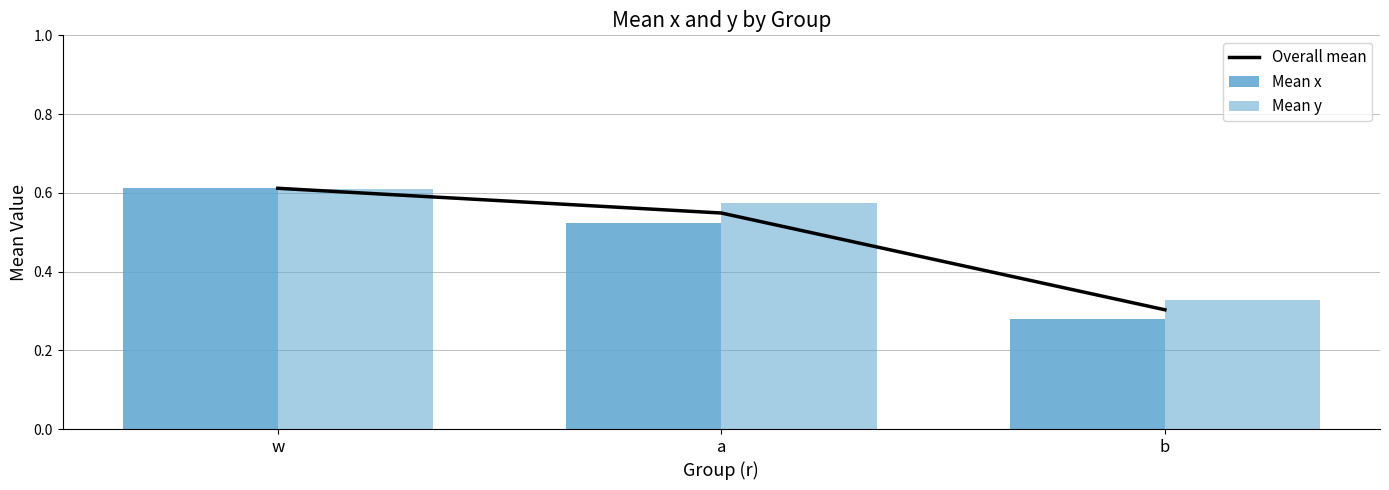

At which category is the sum across all series the highest?

w